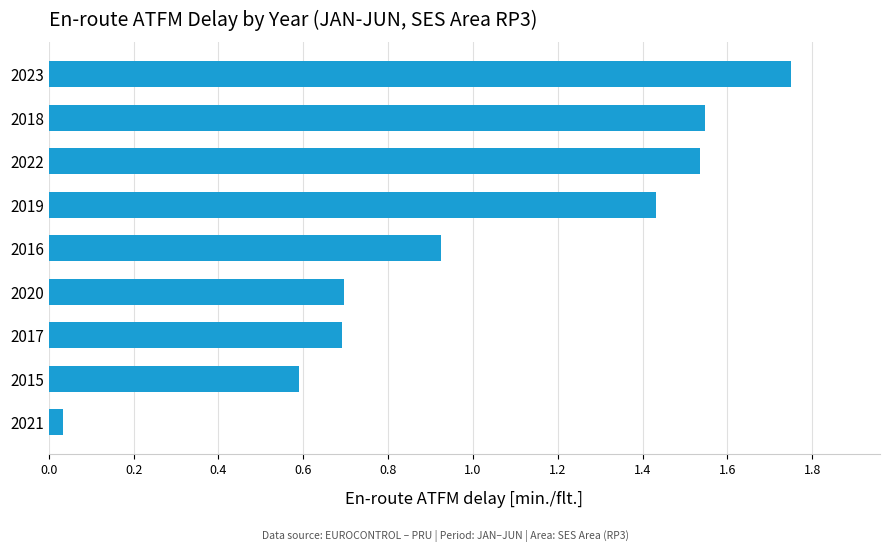

What position from the bottom is 2015?

2